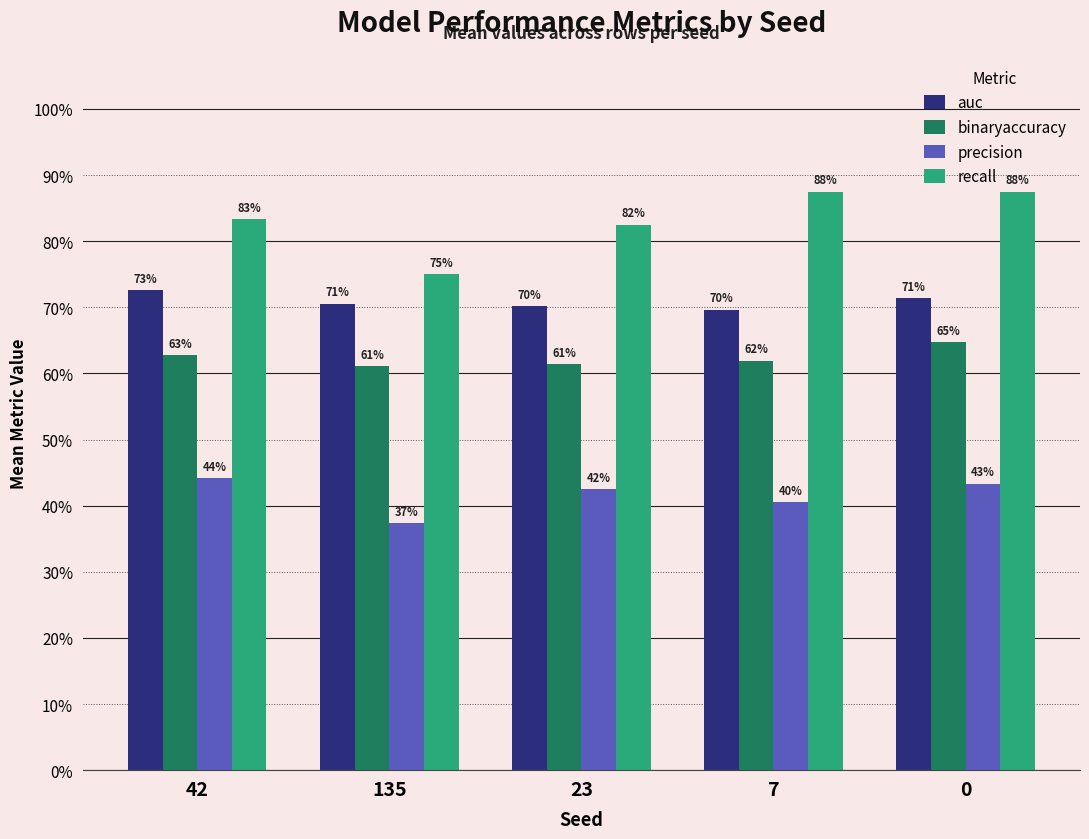

Reading left to right, transcribe all the data shown in this chart.

auc: 42=0.7	135=0.7	23=0.7	7=0.7	0=0.7
binaryaccuracy: 42=0.6	135=0.6	23=0.6	7=0.6	0=0.6
precision: 42=0.4	135=0.4	23=0.4	7=0.4	0=0.4
recall: 42=0.8	135=0.8	23=0.8	7=0.9	0=0.9